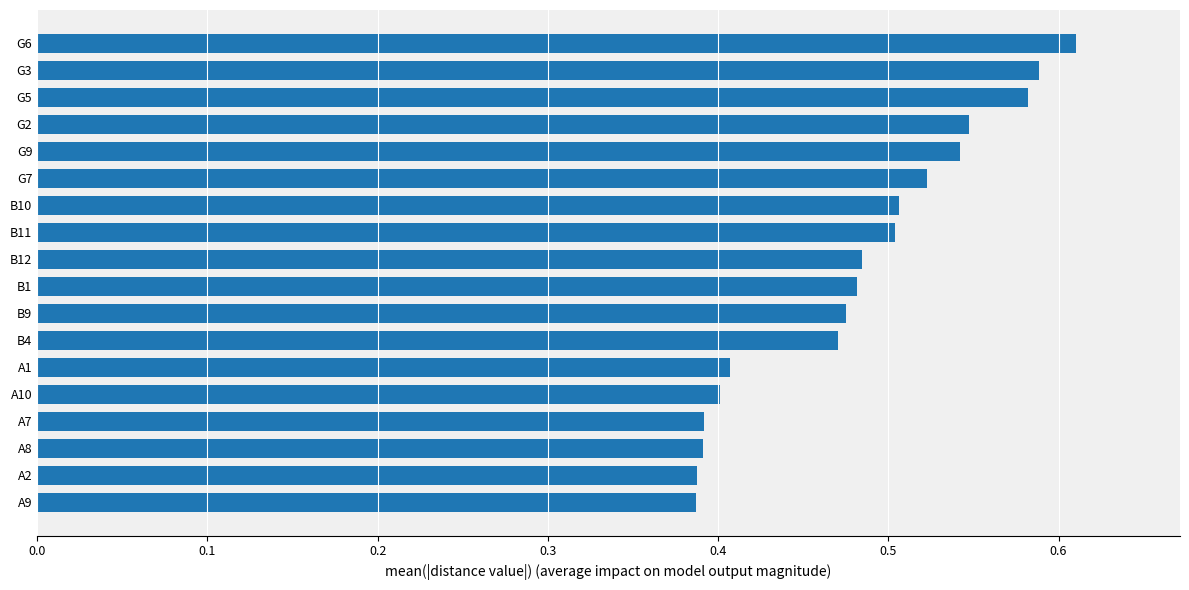

Which category has the highest value across all series?

G6